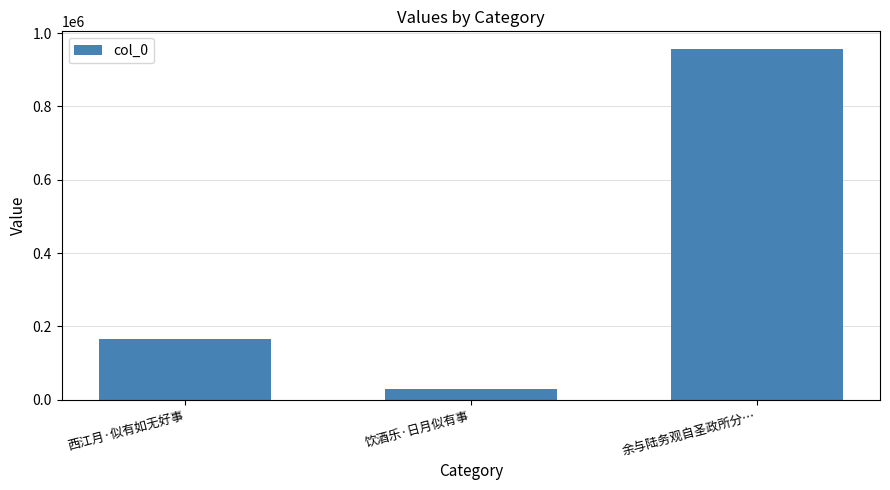

Reading left to right, what are all the values shown in this chart?

165686	28802	957017